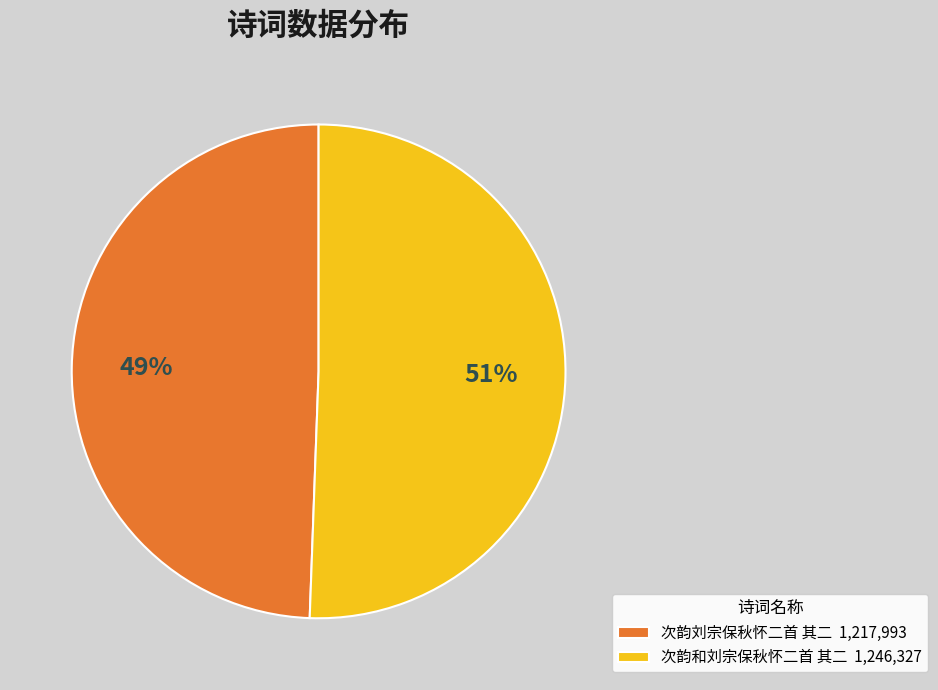

Which slice is the largest?

次韵和刘宗保秋怀二首 其二